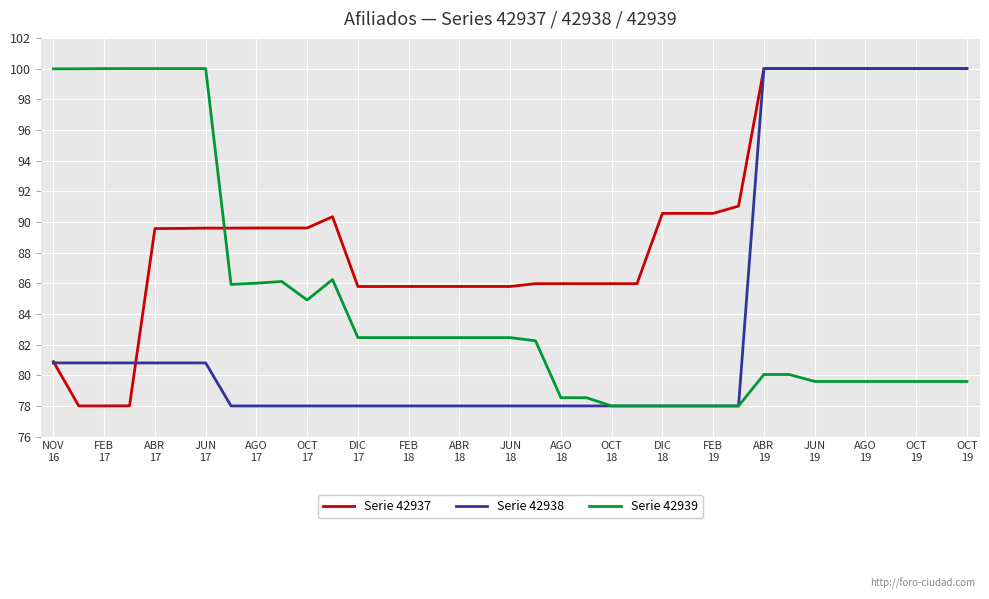

How many lines are shown in the chart?

3